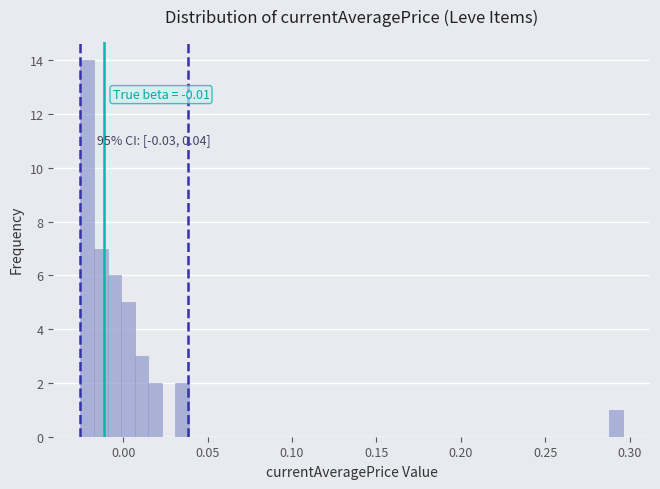

Around what value on the x-axis is the tallest bar? Give the approximate position of its centre, as read against the axis.

-0.020